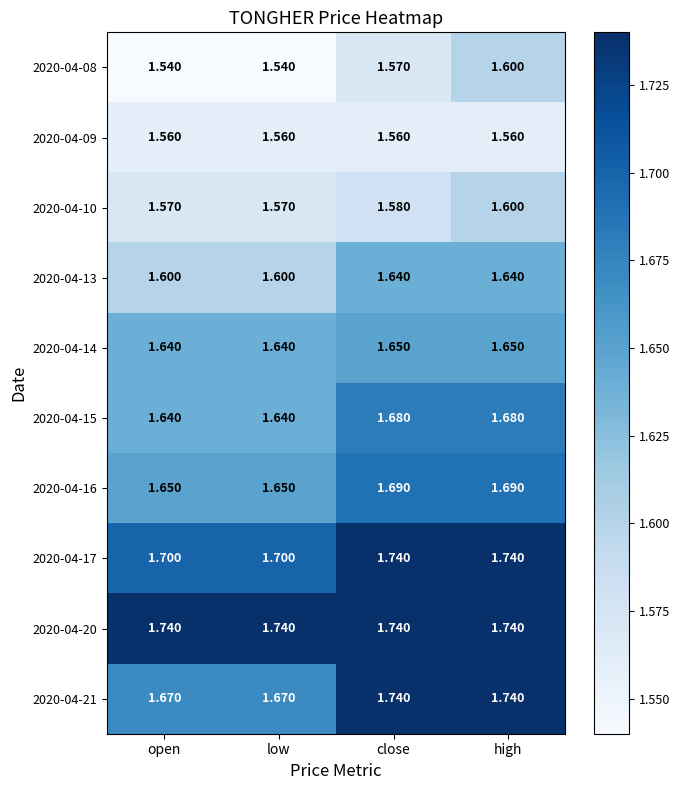

At which category is the sum across all series the highest?

high